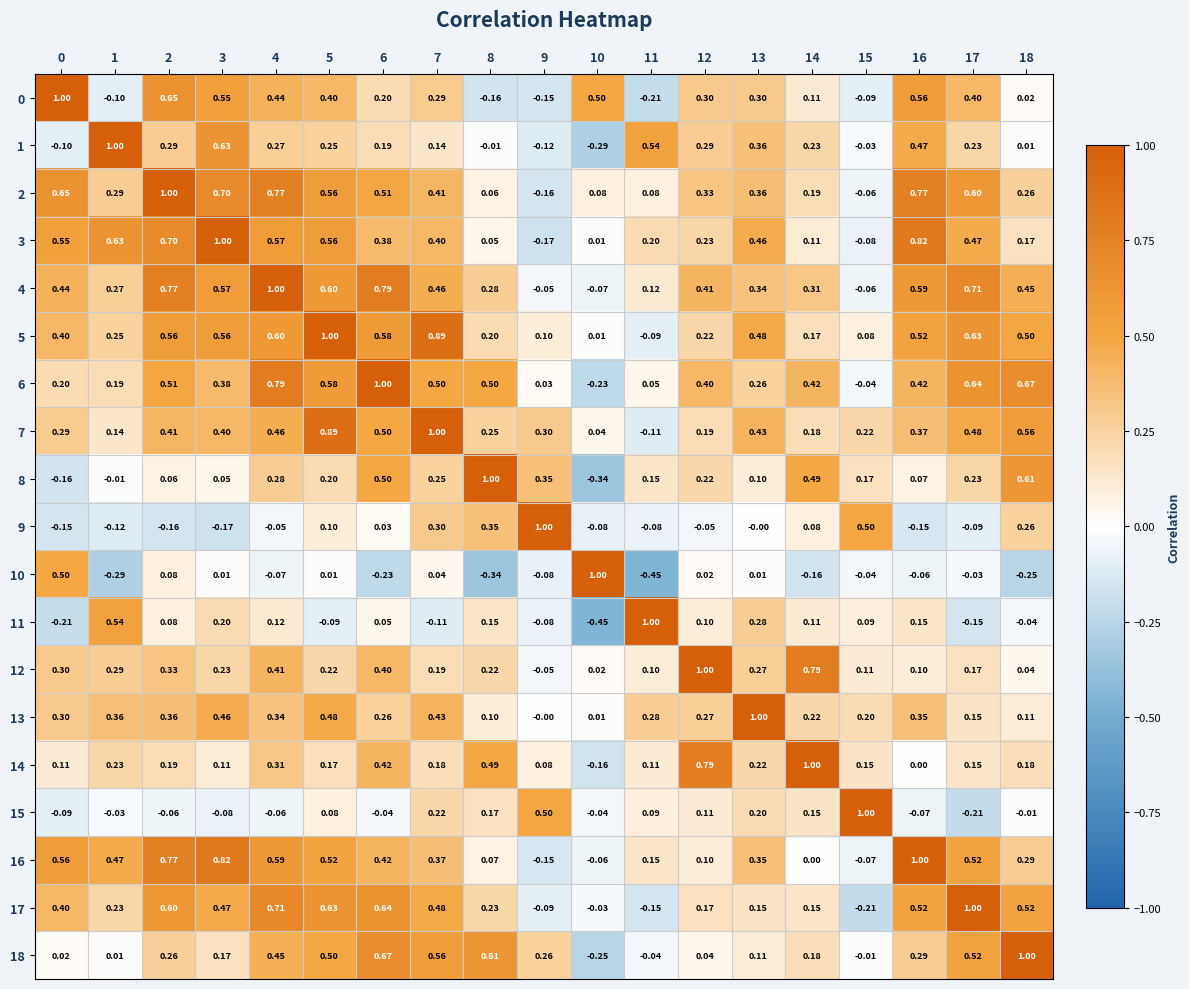

How many data points in 4 are less than 0?

3